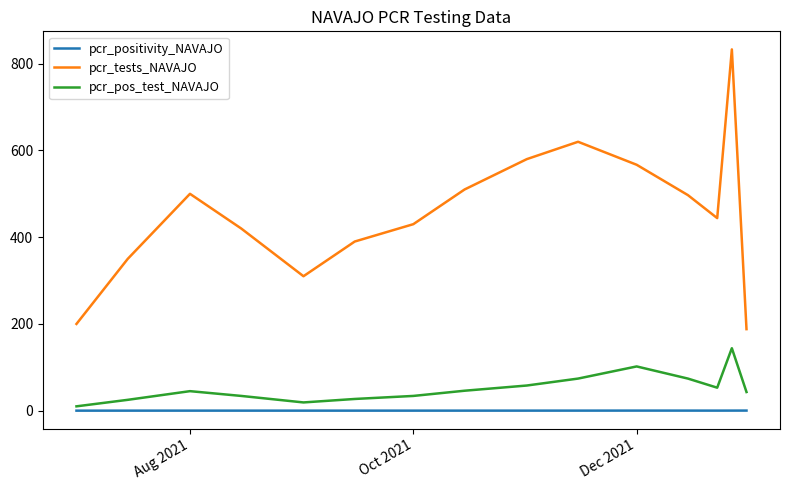

True or false: pcr_tests_NAVAJO and pcr_pos_test_NAVAJO cross at least once.

False